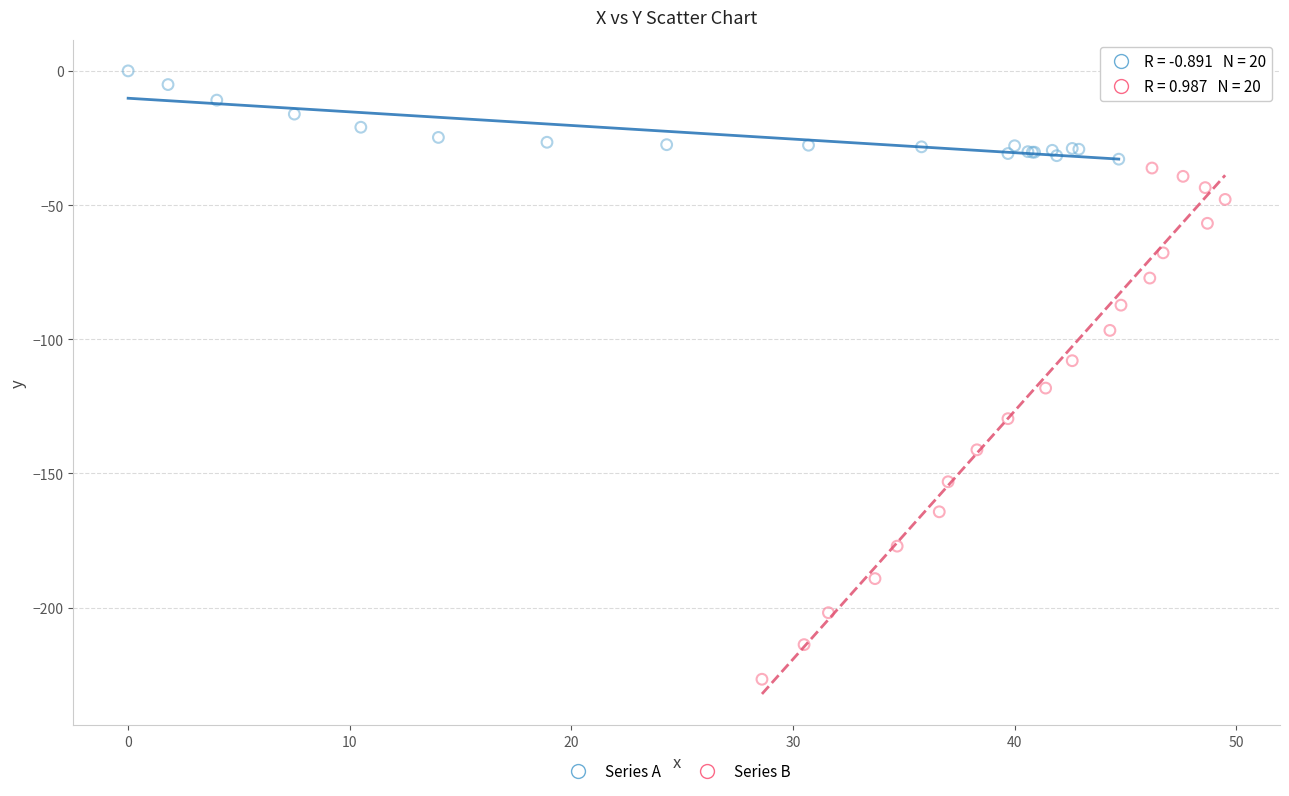

Which series reaches the minimum Y coordinate?

Series B